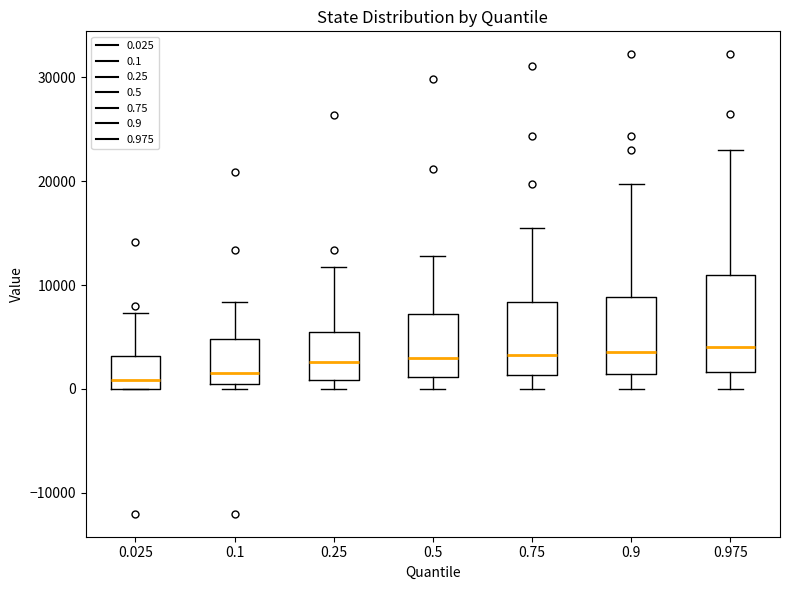

Comparing the boxes themselves (not the whiskers), which one is the tallest?

0.975